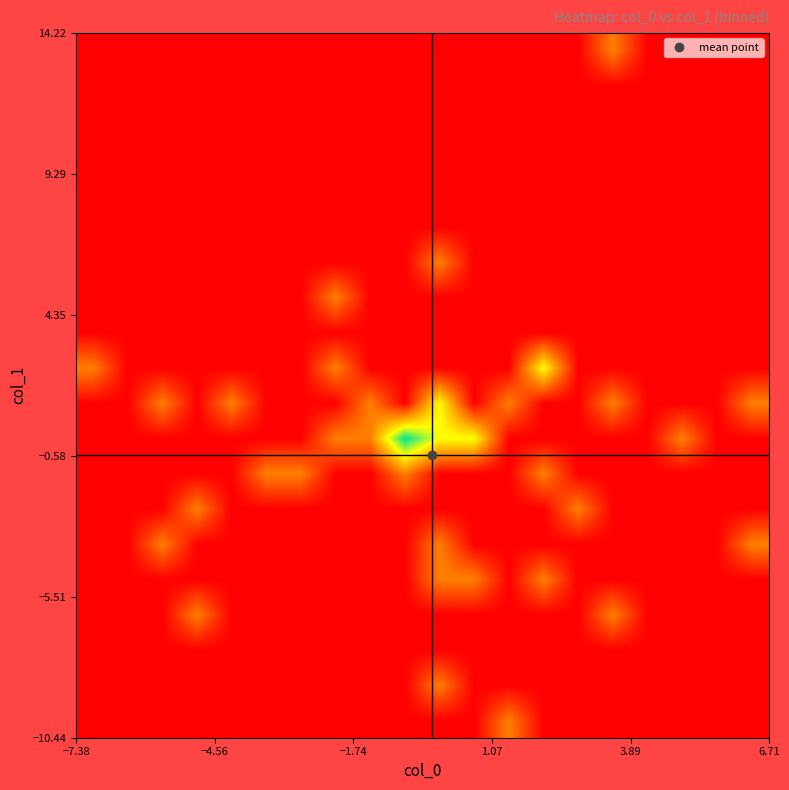

How many categories are shown in the chart?

20